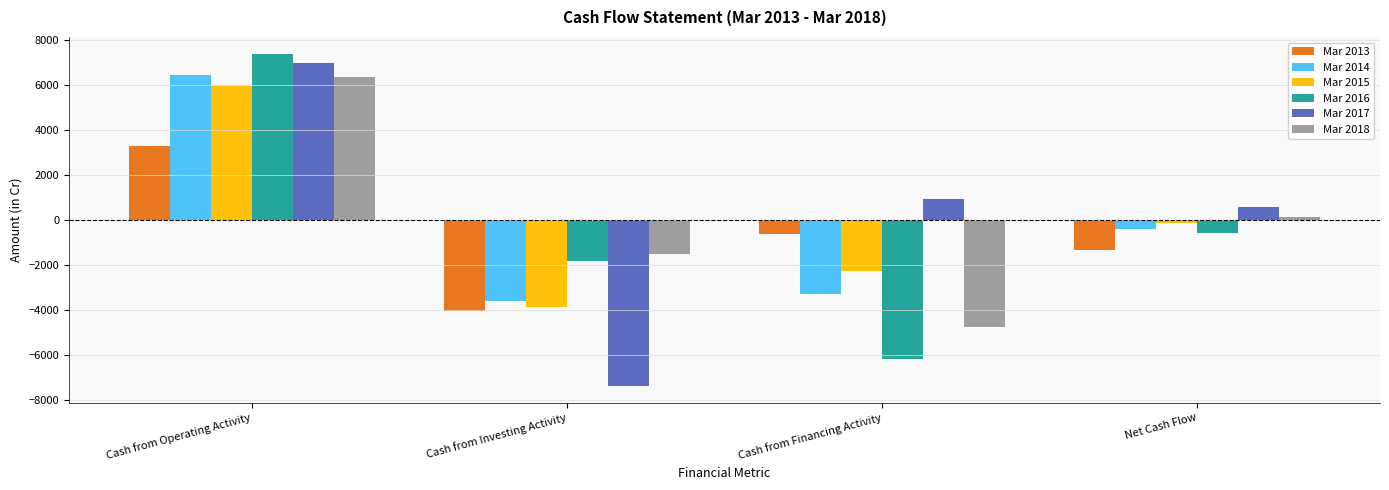

List the labels in order of Mar 2016 value, smallest first.

Cash from Financing Activity, Cash from Investing Activity, Net Cash Flow, Cash from Operating Activity